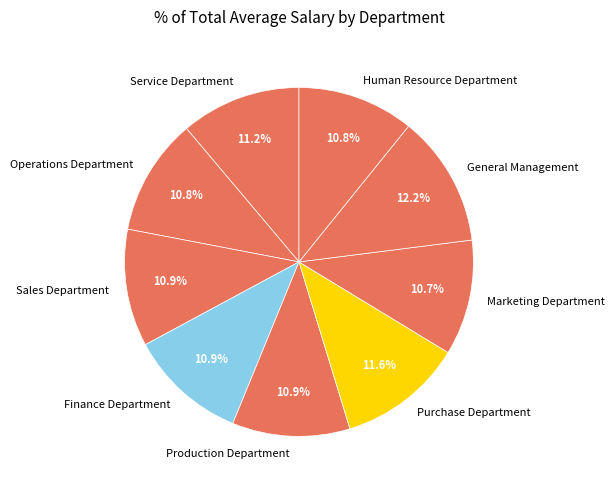

Count the number of slices in the pie.

9